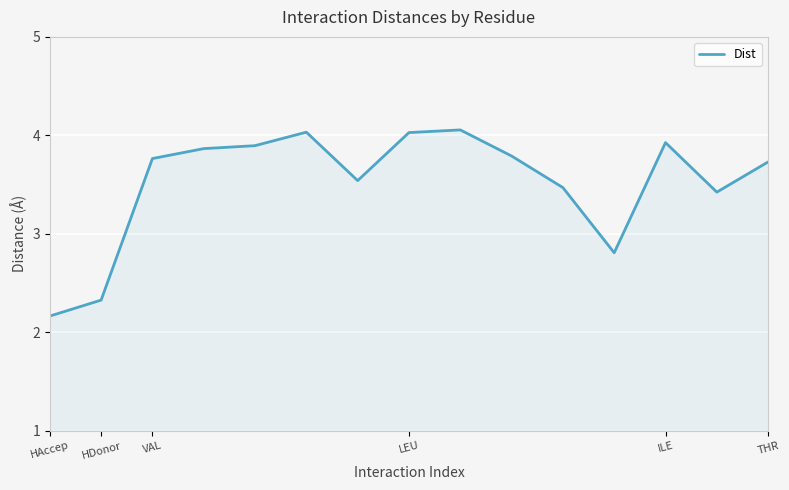

What is the minimum value shown in the chart?

2.2